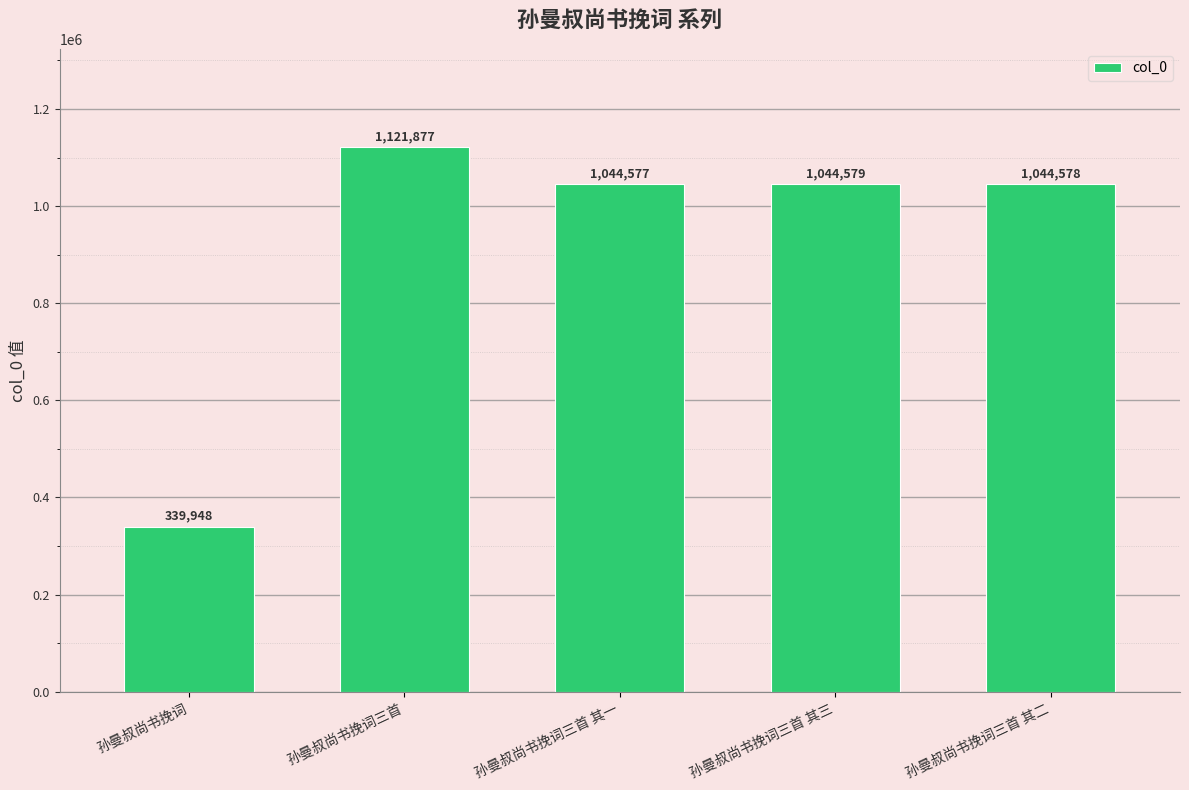

Rank the categories by value from lowest to highest.

孙曼叔尚书挽词, 孙曼叔尚书挽词三首 其一, 孙曼叔尚书挽词三首 其二, 孙曼叔尚书挽词三首 其三, 孙曼叔尚书挽词三首